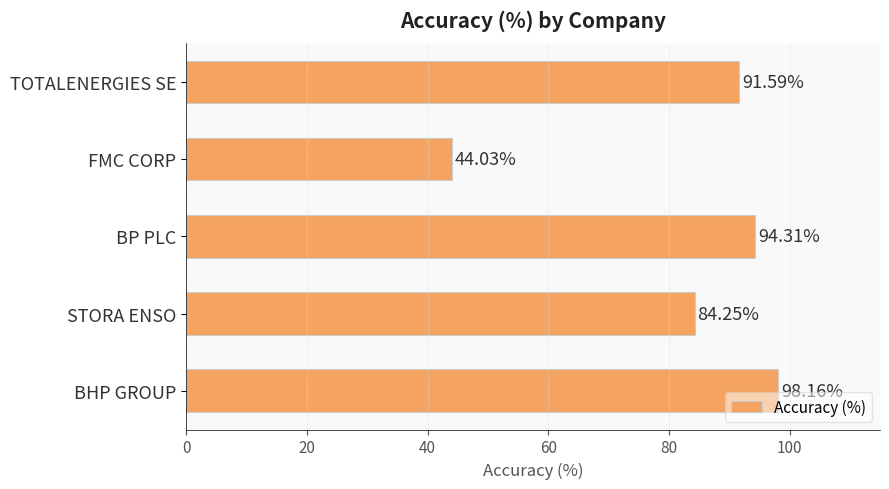

What is the minimum value shown in the chart?

44.0